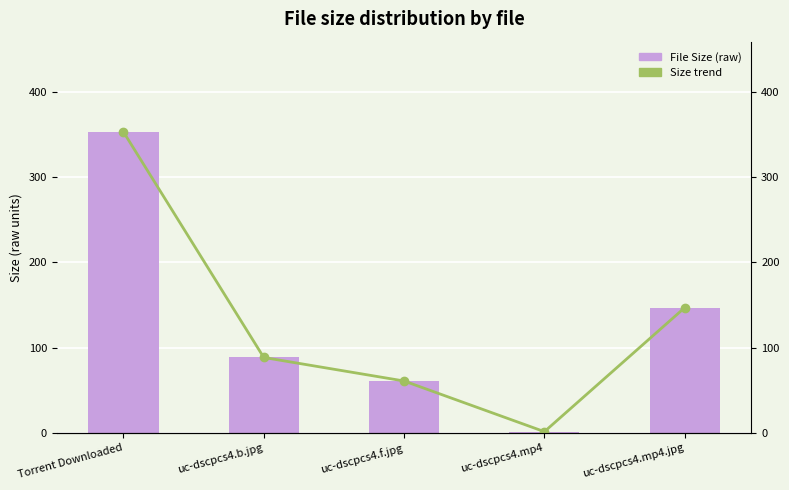

What is the maximum value for Size (raw units)?

353.0